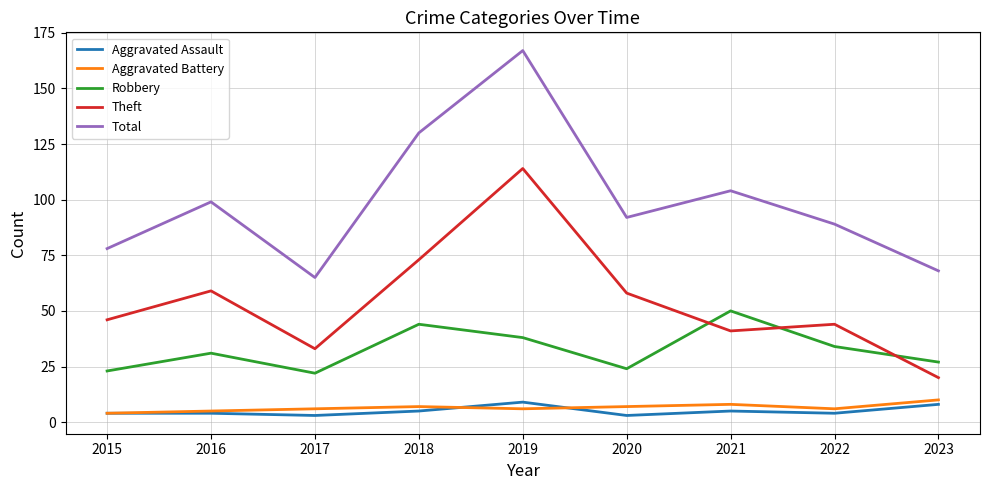

True or false: Theft has more than 0 points higher than both neighbors.

True